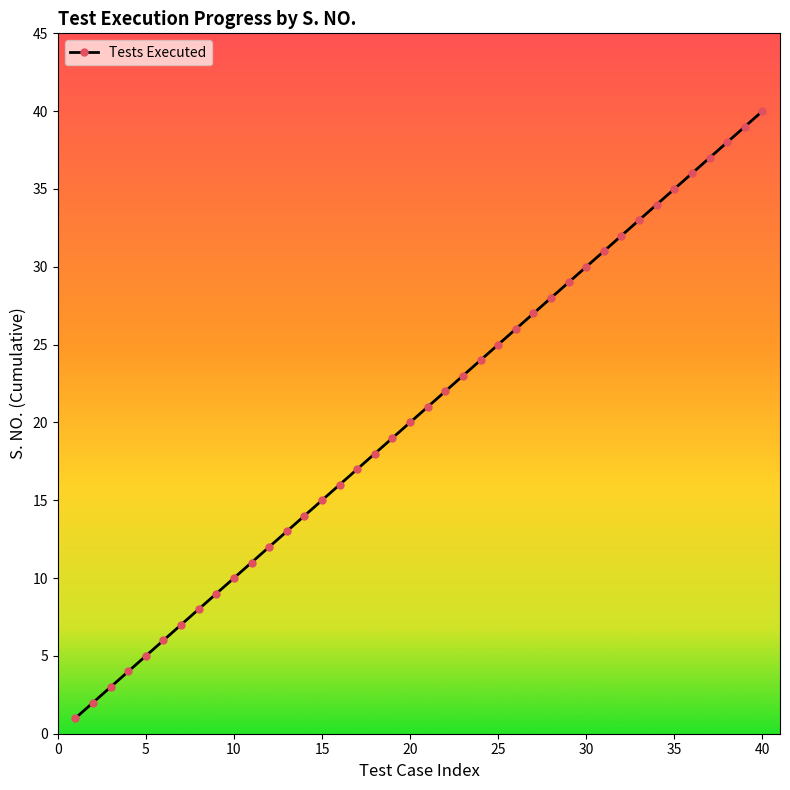

What is the difference between the maximum and minimum values?

39